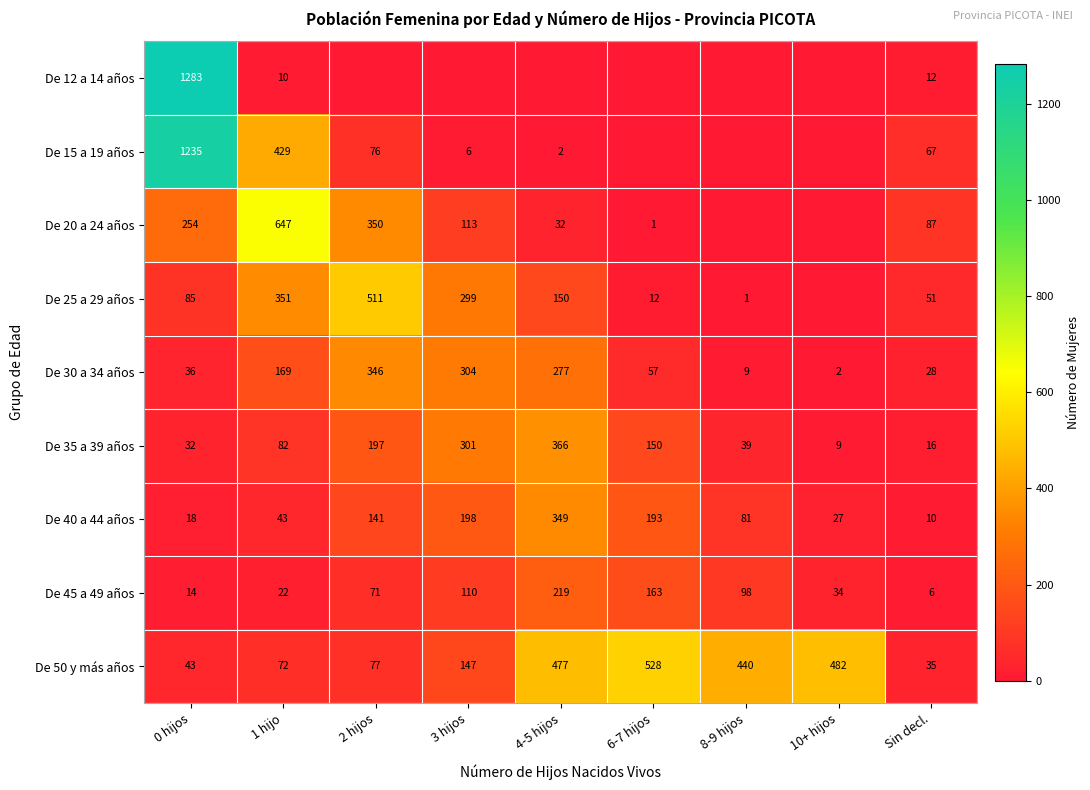

What is the difference between the maximum and minimum values in the De 40 a 44 años series?

339